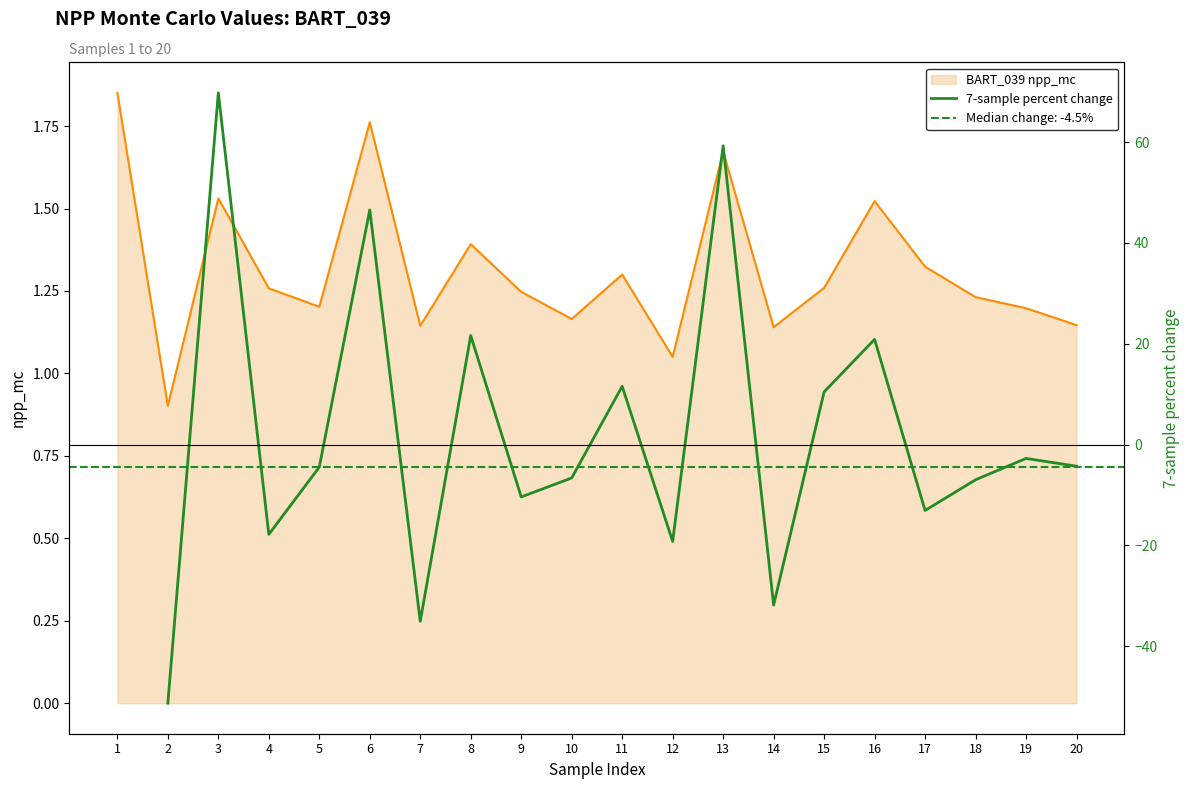

Where is BART_039 npp_mc nearest to the value 1?

12